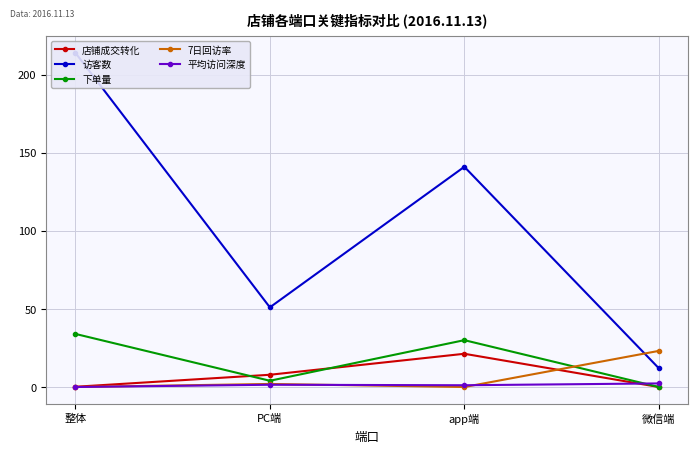

True or false: 访客数 and 下单量 cross at least once.

False